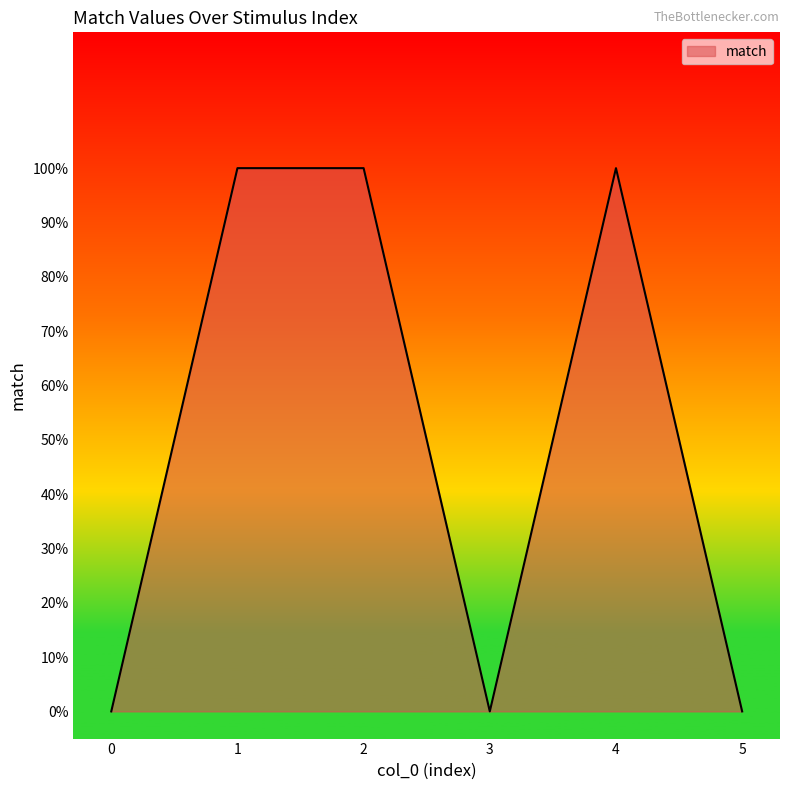

Reading left to right, what are all the values shown in this chart?

0=0	1=1	2=1	3=0	4=1	5=0